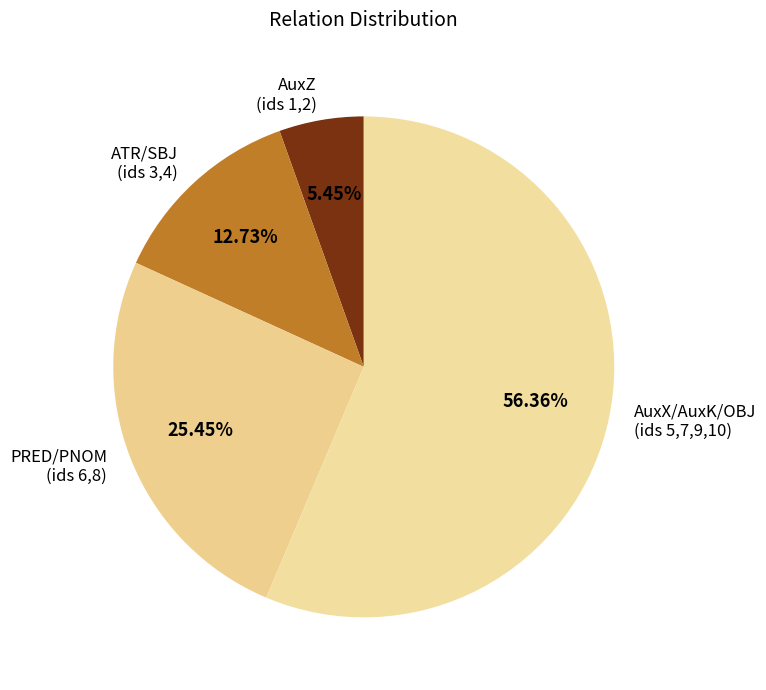

Rank the categories by value from highest to lowest.

AuxX/AuxK/OBJ, PRED/PNOM, ATR/SBJ, AuxZ